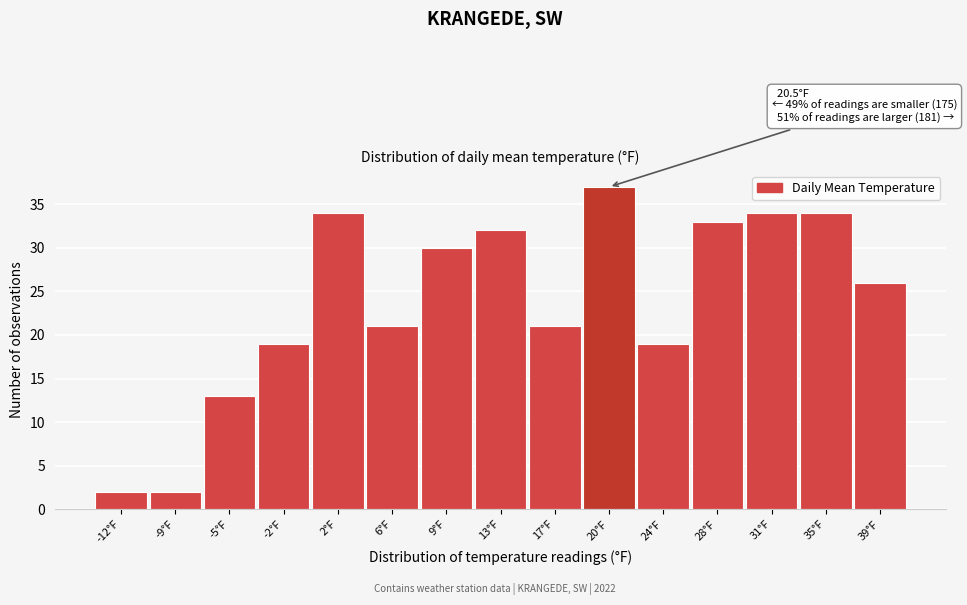

Reading right to left, extract all data points from this chart.

26	34	34	33	19	37	21	32	30	21	34	19	13	2	2